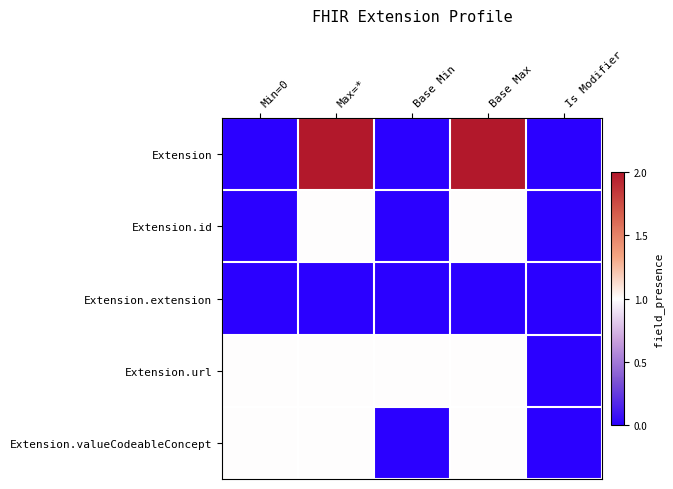

Which series changed the most between Max=* and Is Modifier?

Extension